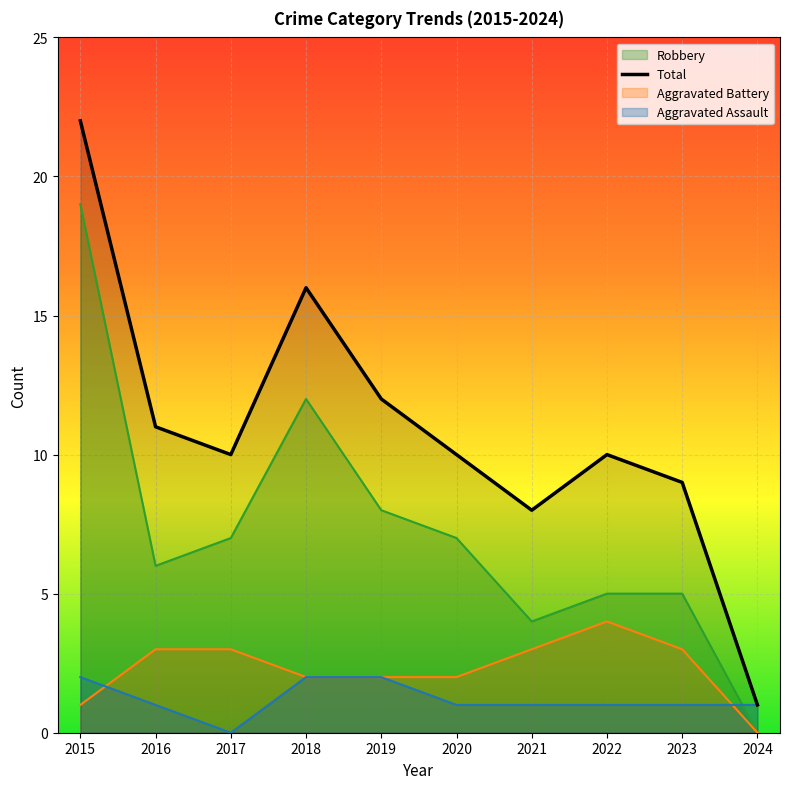

At which category does the chart reach its peak across all series?

2015